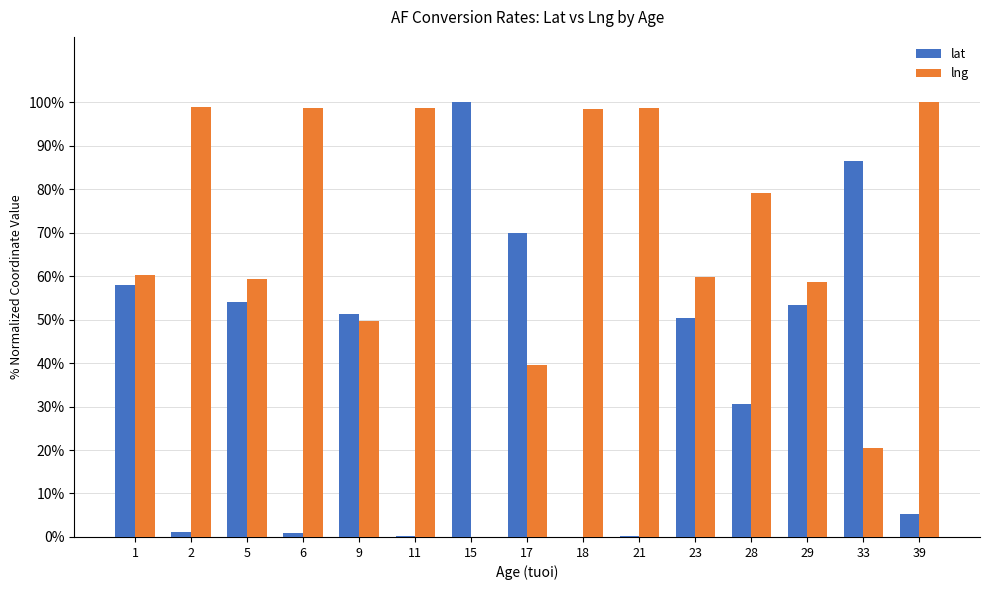

How many distinct data groups are displayed?

2